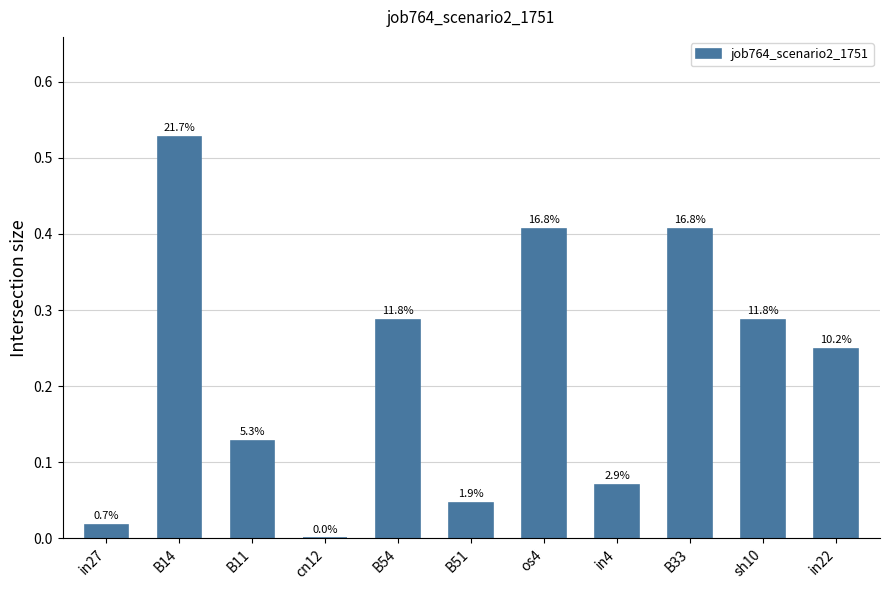

List the labels in order of value, largest first.

B14, os4, B33, B54, sh10, in22, B11, in4, B51, in27, cn12